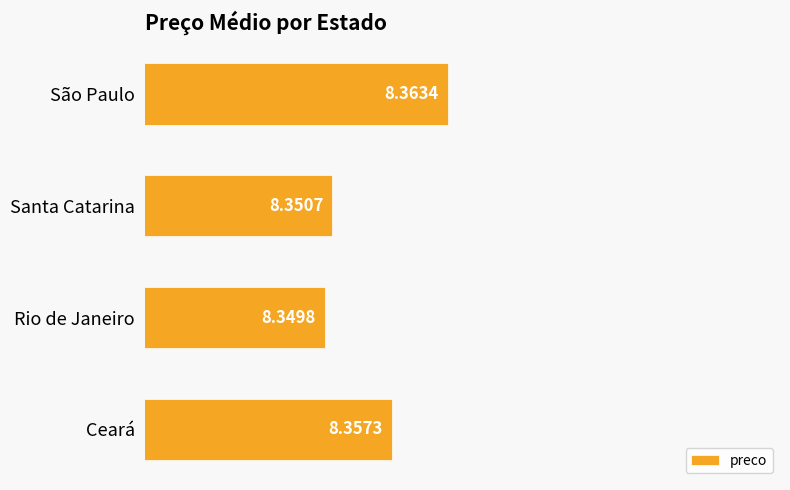

At which category does the chart reach its minimum across all series?

Rio de Janeiro